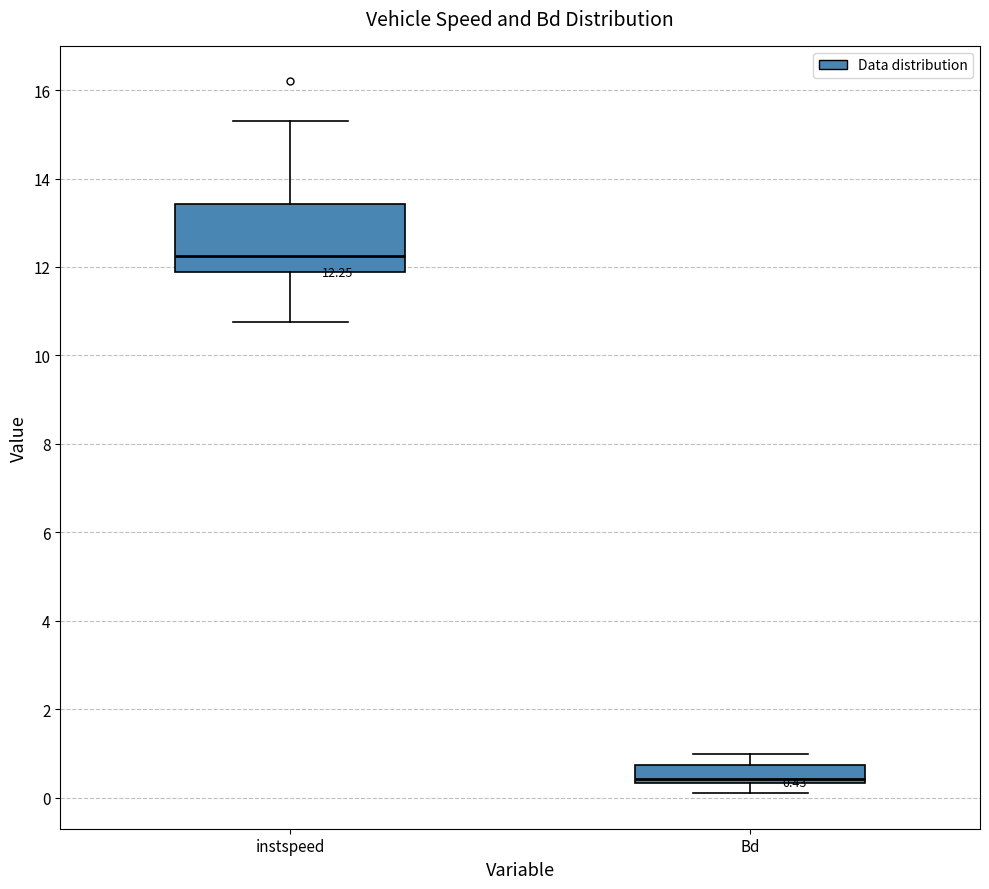

Which box has the lowest median line?

Bd